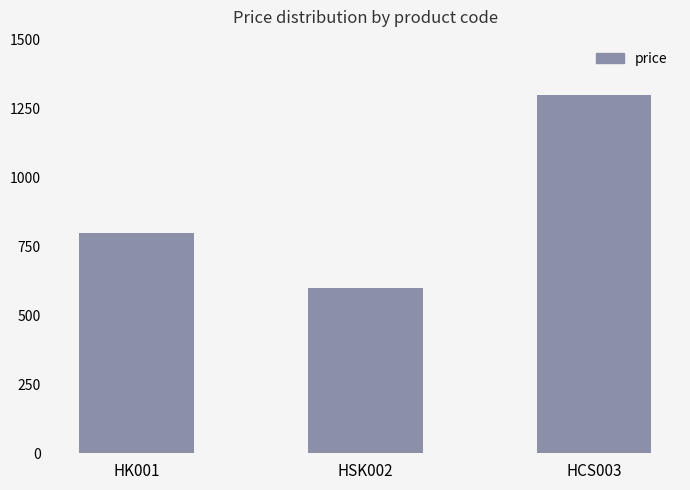

At which category does the chart reach its peak across all series?

HCS003